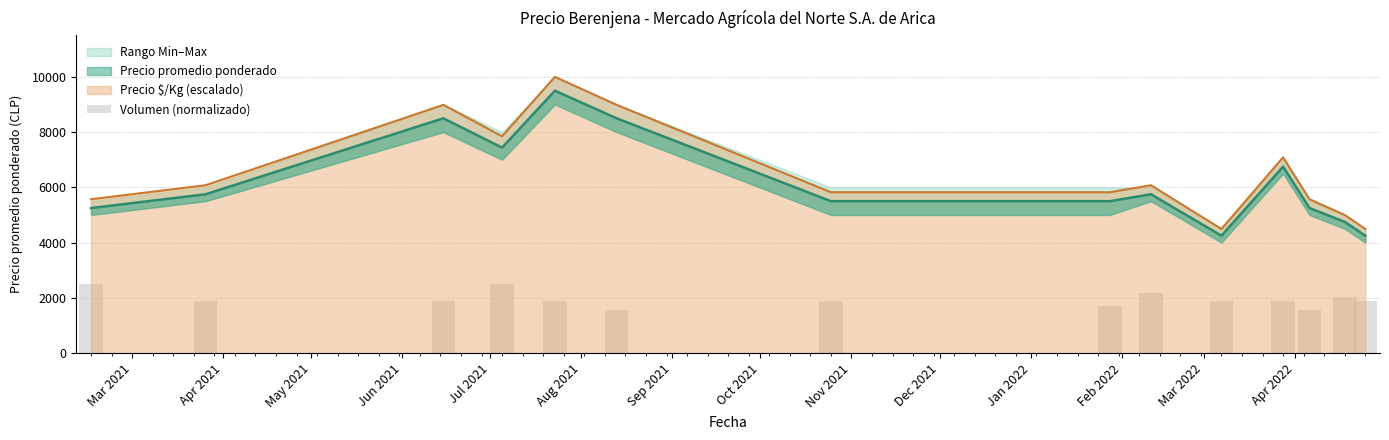

Reading left to right, transcribe all the data shown in this chart.

2500.0	1875.0	1875.0	2500.0	1875.0	1562.5	1875.0	1718.8	2187.5	1875.0	1875.0	1562.5	2031.2	1875.0